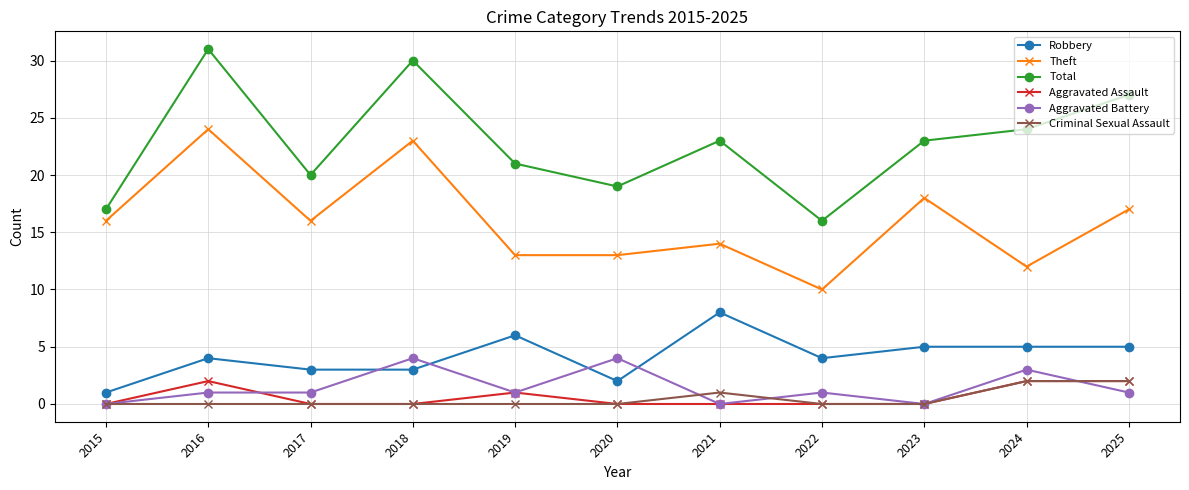

What is the maximum value for Aggravated Assault?

2